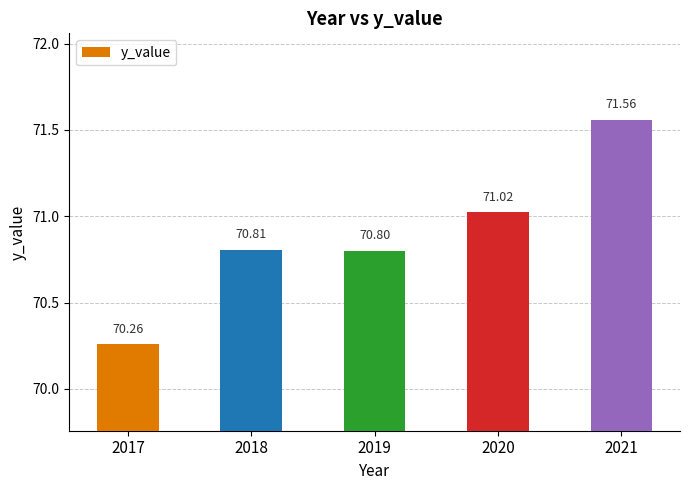

Reading left to right, transcribe all the data shown in this chart.

2017=70.3	2018=70.8	2019=70.8	2020=71.0	2021=71.6